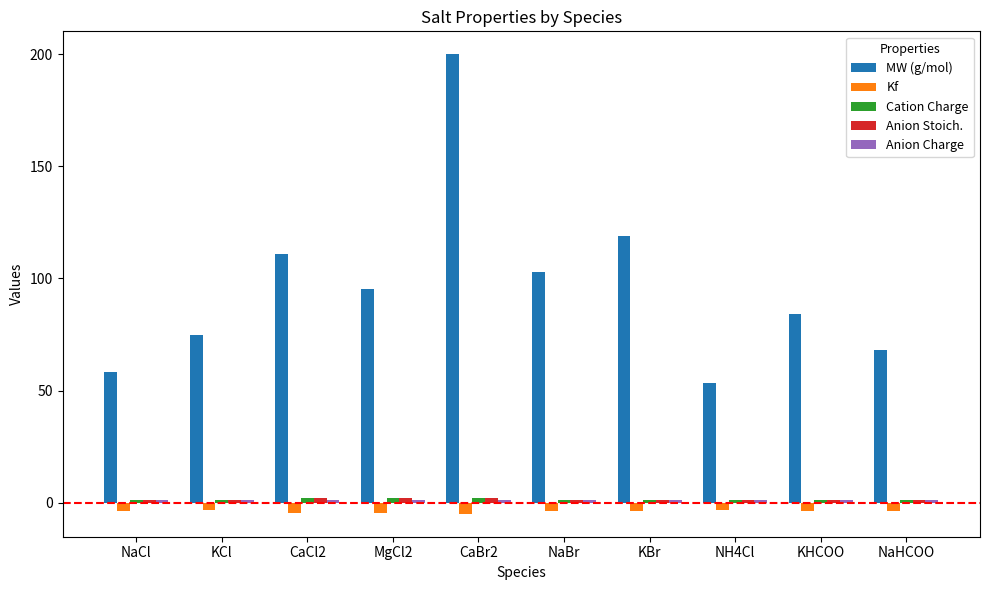

Which series has the largest total across all categories?

MW (g/mol)